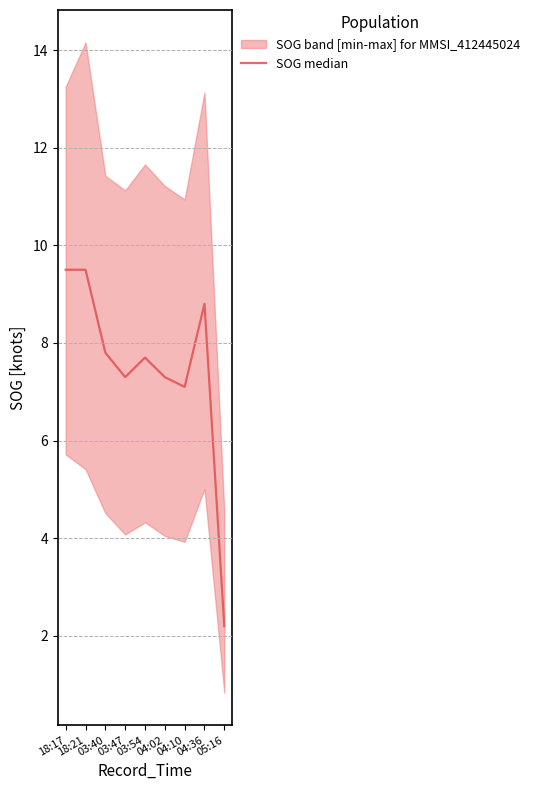

Reading right to left, transcribe all the data shown in this chart.

2.2	8.8	7.1	7.3	7.7	7.3	7.8	9.5	9.5